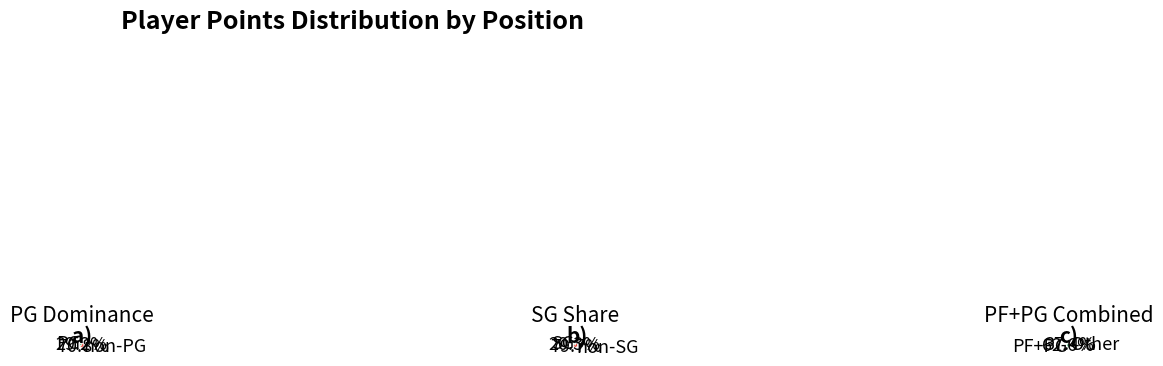

The PG slice represents 42% of the pie. True or false?

False